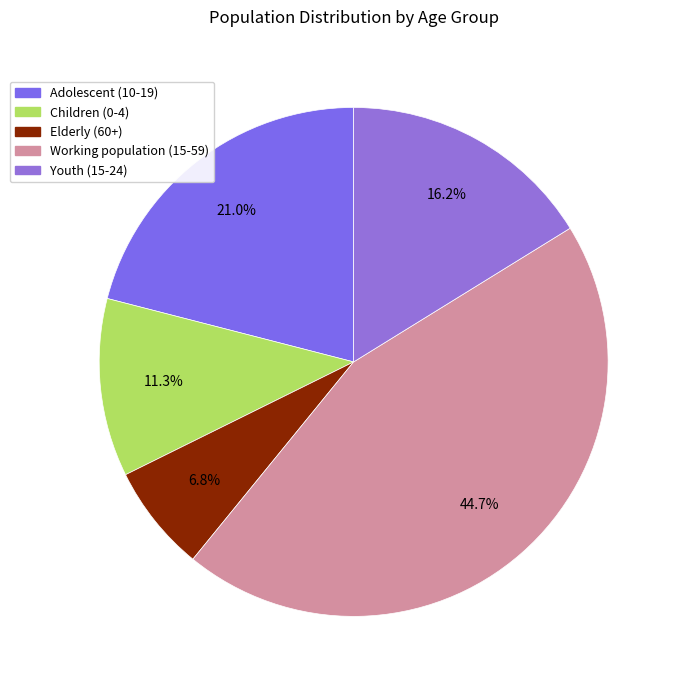

Is it true that Youth (15-24) is 10% of the pie?

False